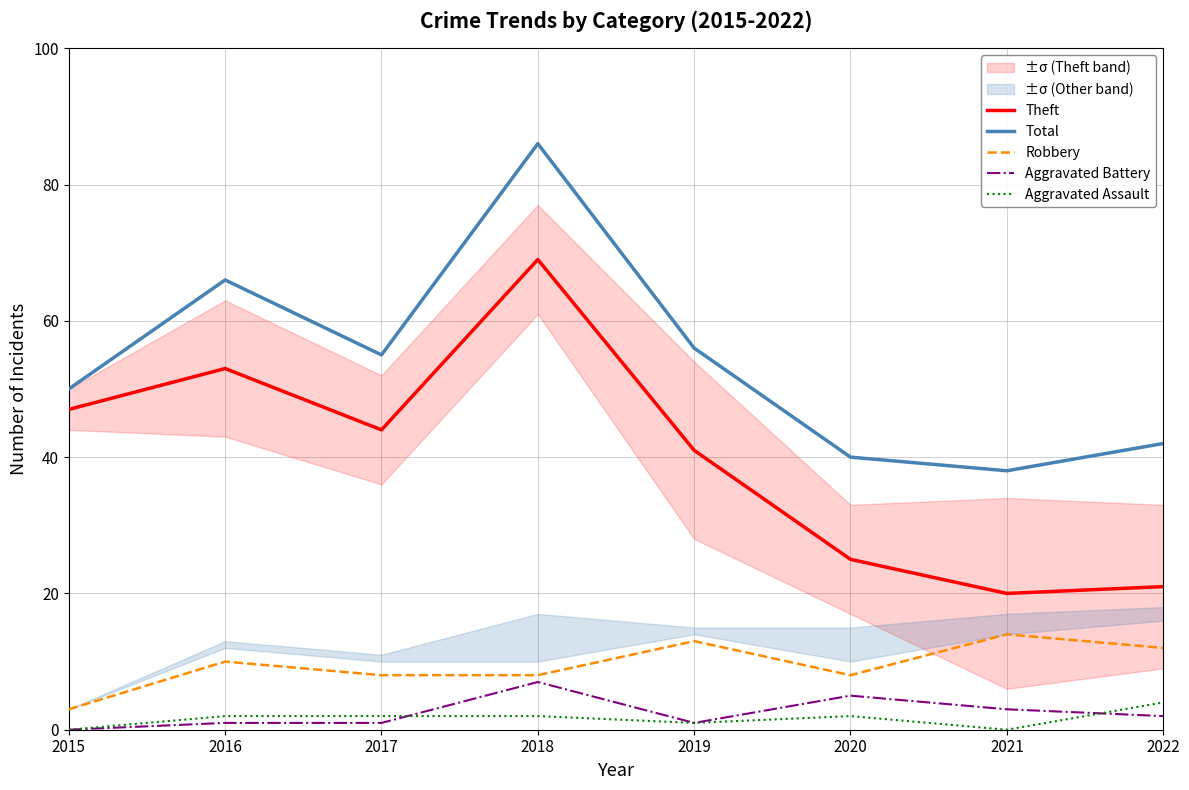

Does the chart have visible grid lines?

Yes